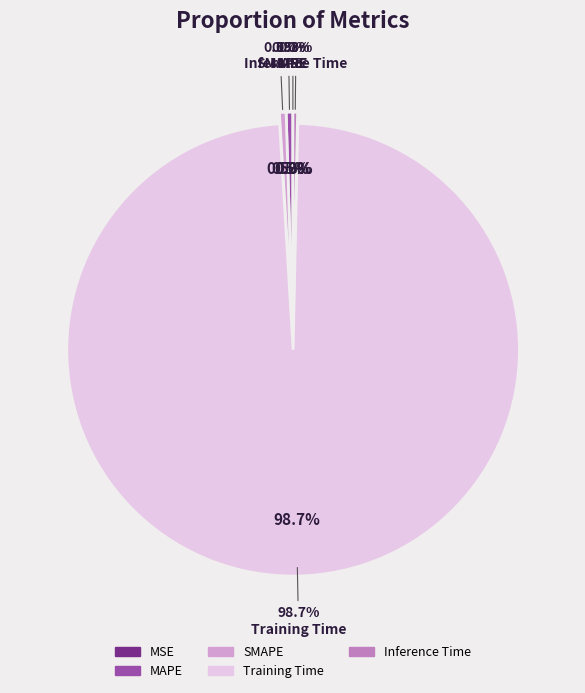

Combined, what portion of the pie is SMAPE and MSE?

0.5%